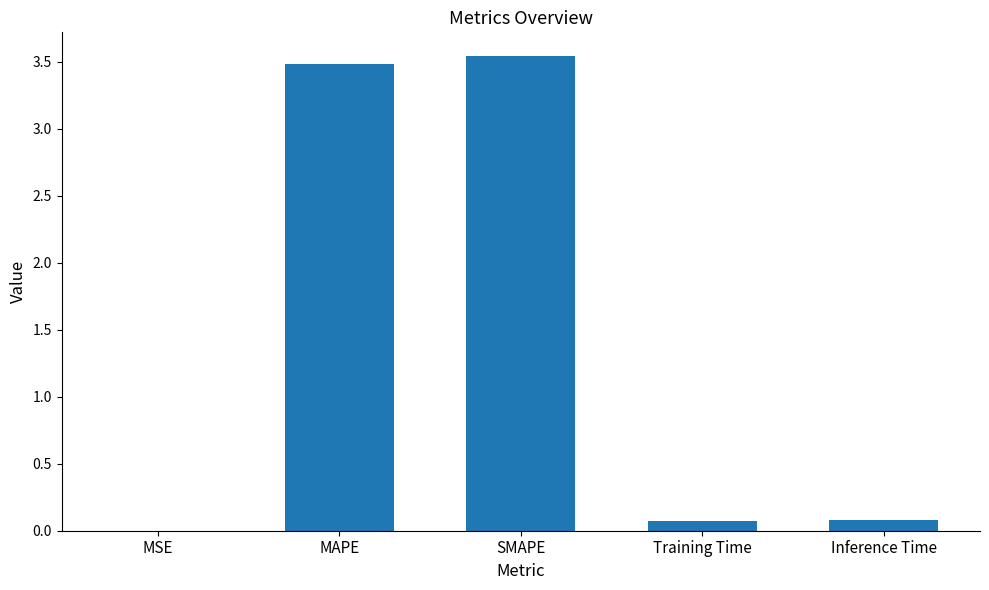

What is the change in value from MSE to Training Time?

+0.1